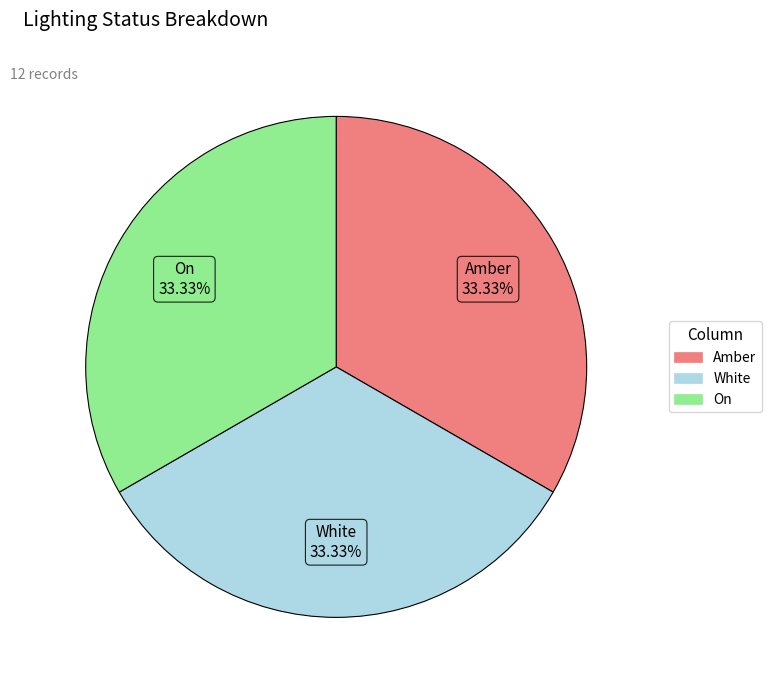

How many slices are in this pie chart?

3